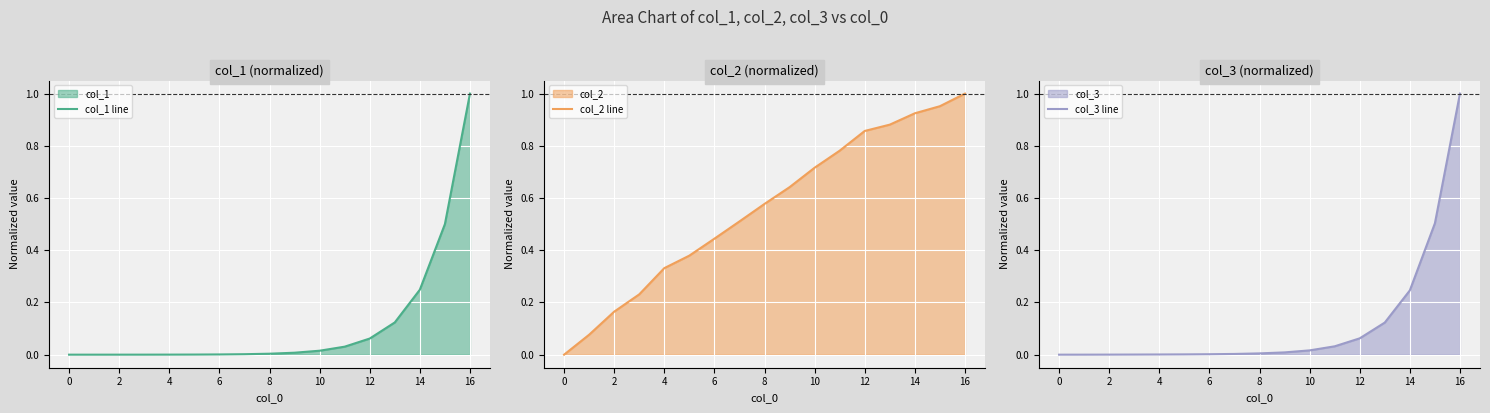

What are all the series names shown in the legend?

col_1 line, col_2 line, col_3 line